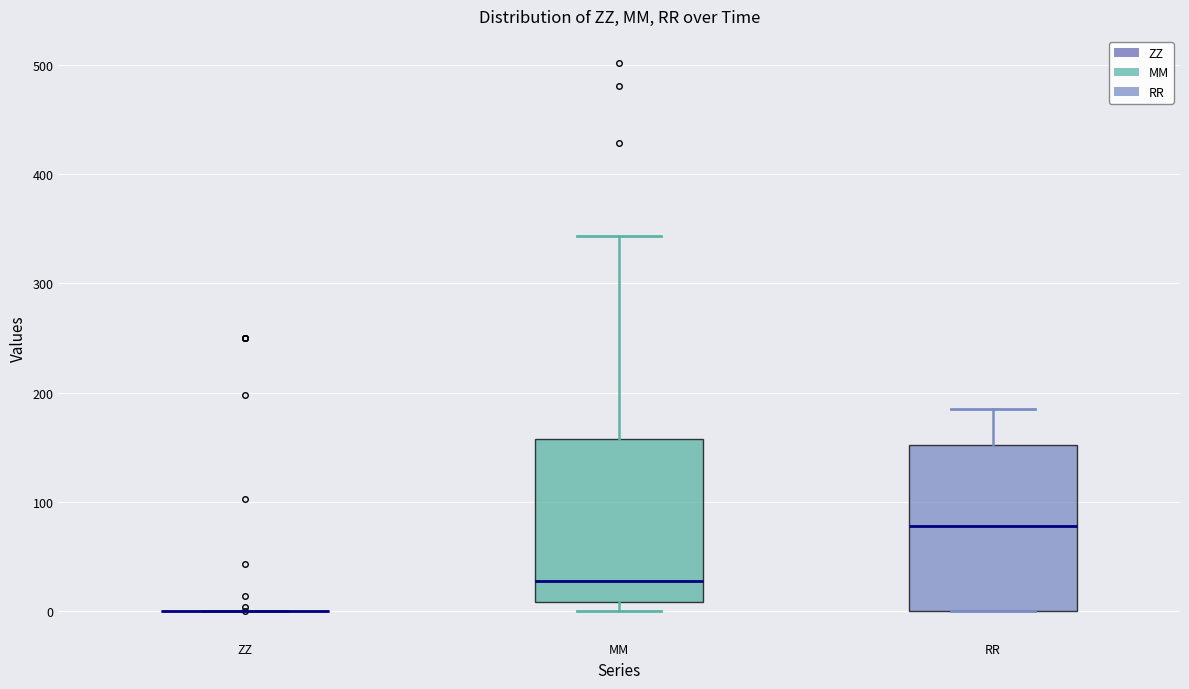

Reading left to right, transcribe this box plot: for each box, give where its median line is, the range the box spans, and where its two whiskers end, as read against the y-axis. The values are not printed on the chart, so give them approximately, as read against the axis.

ZZ: box collapsed to a line at 0, whiskers 0 to 0
MM: median 30, box 10 to 160, whiskers 0 to 340
RR: median 80, box 0 to 150, whiskers 0 to 180